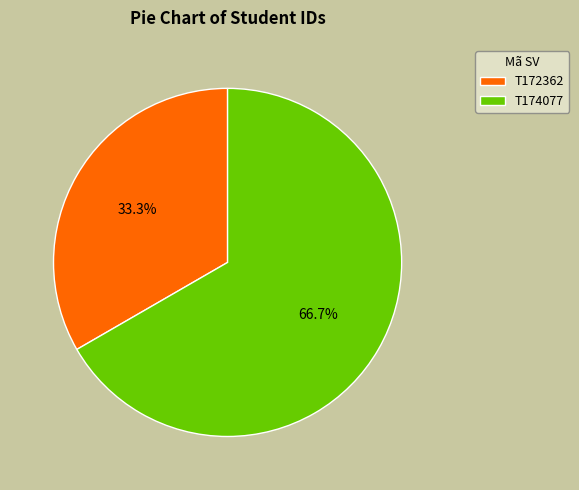

Which slice is the largest?

T174077